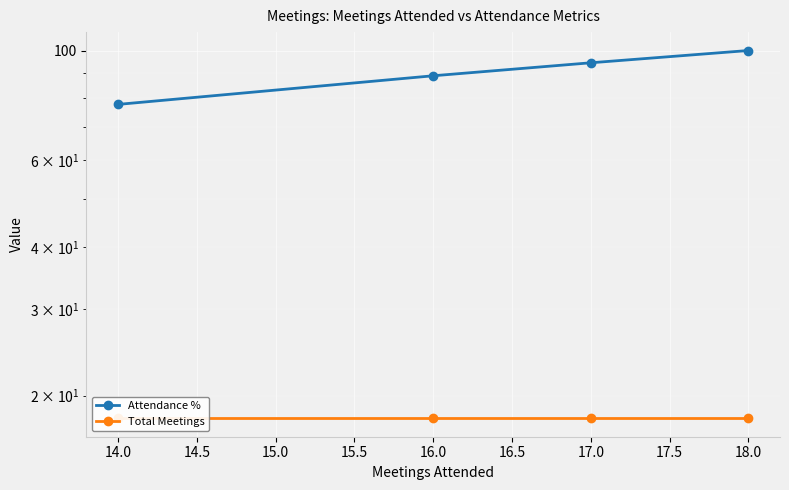

True or false: Attendance % and Total Meetings cross at least once.

False